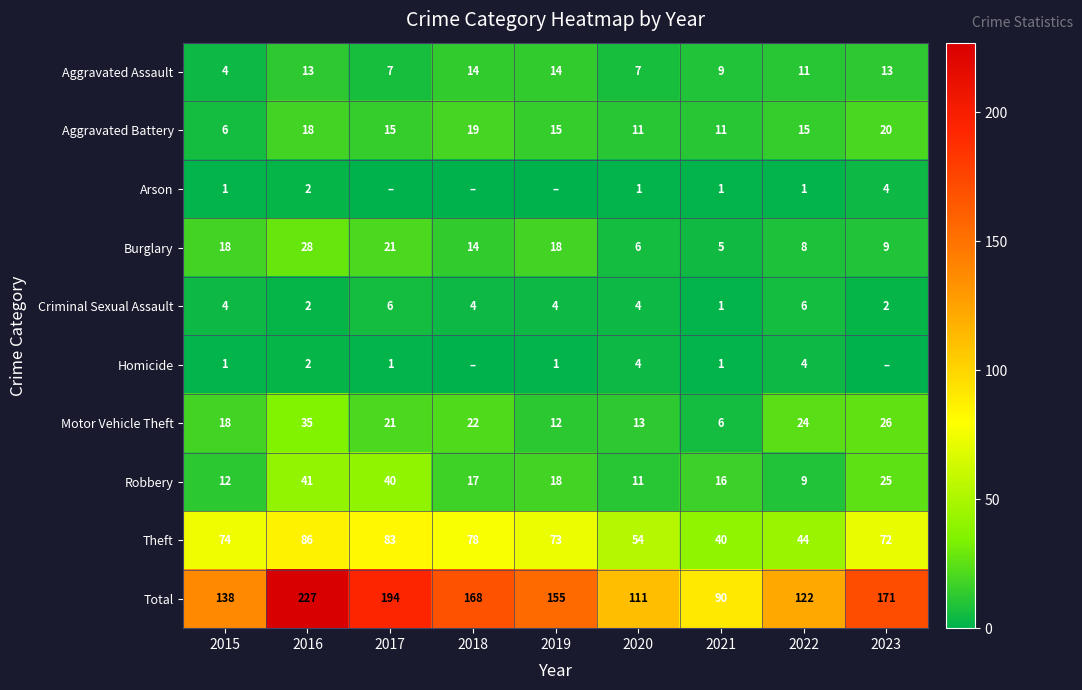

Where is Motor Vehicle Theft nearest to the value 20?

2017